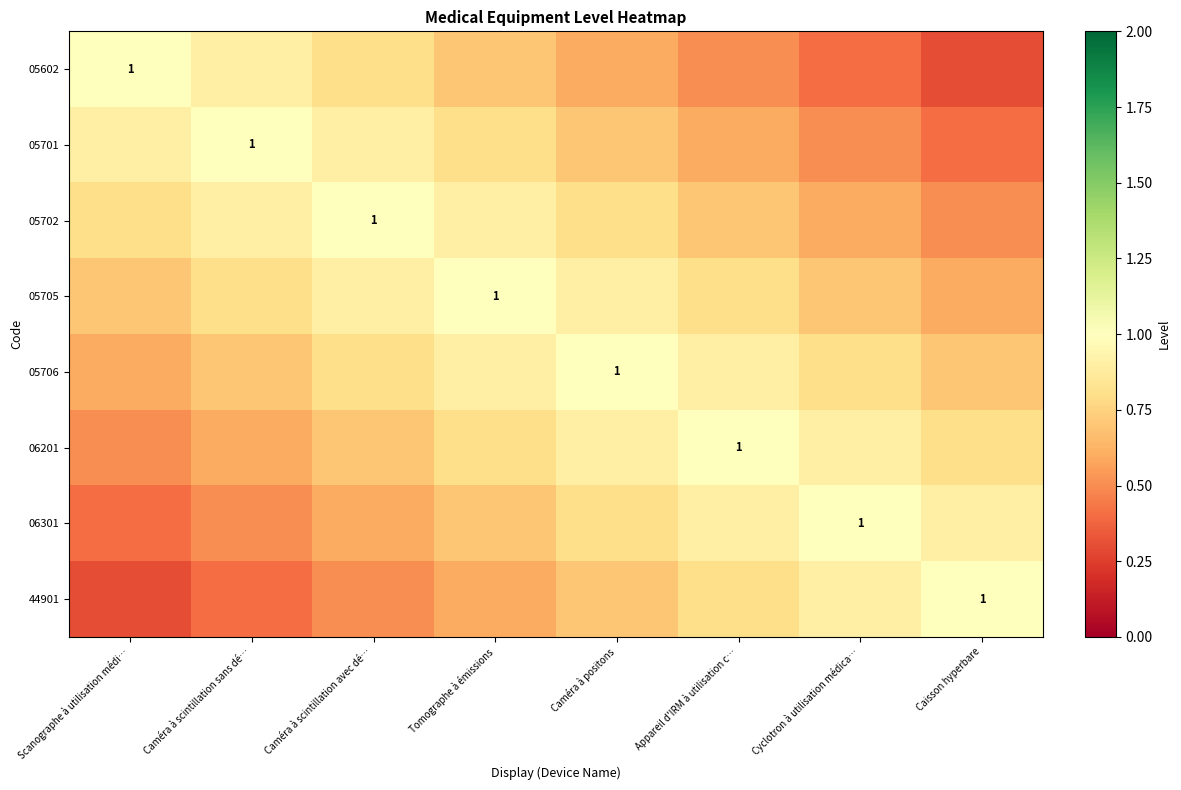

Rank the series by their maximum value, from highest to lowest.

05602, 05701, 05702, 05705, 05706, 06201, 06301, 44901